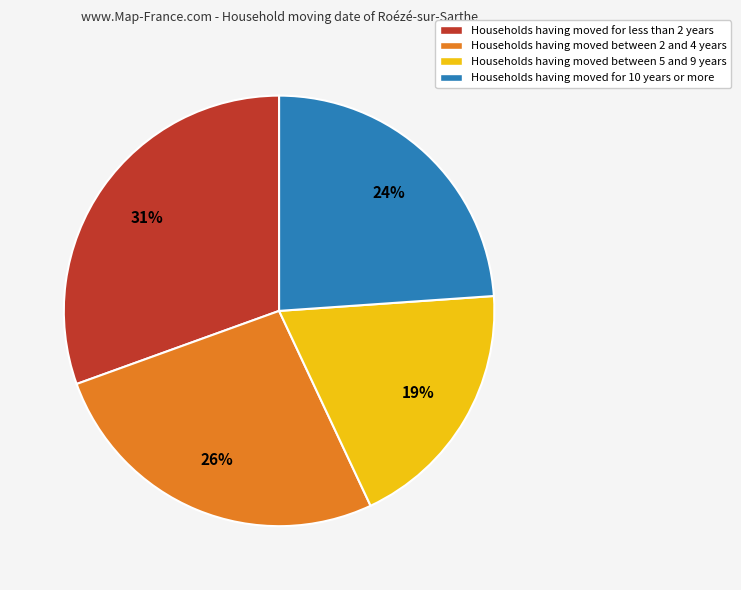

Does any single category account for the majority?

No